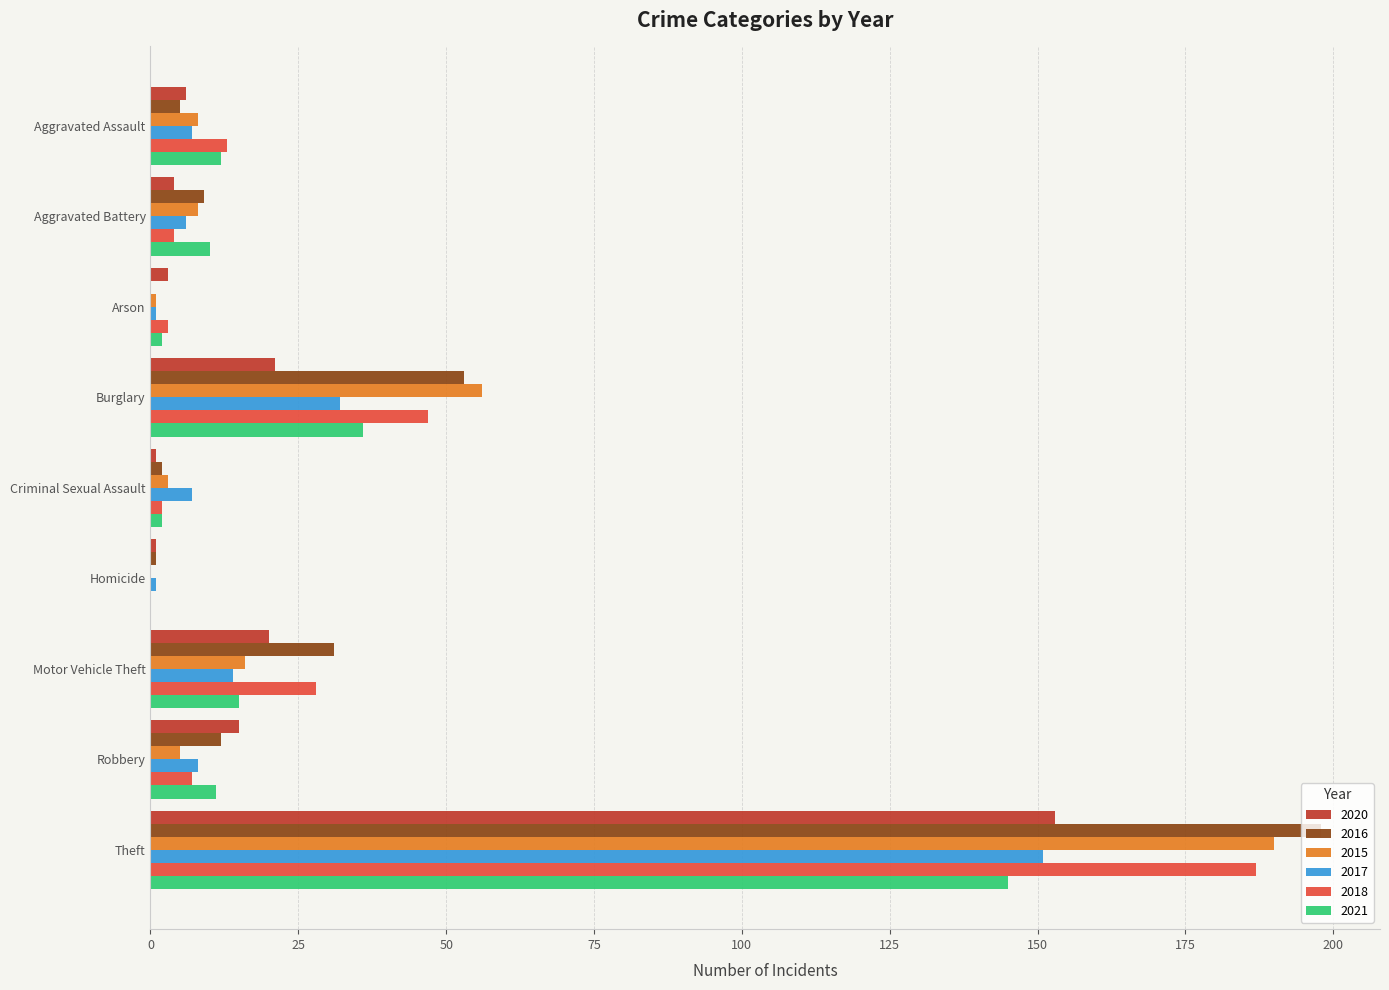

What is the sum of all 2017 values?

227